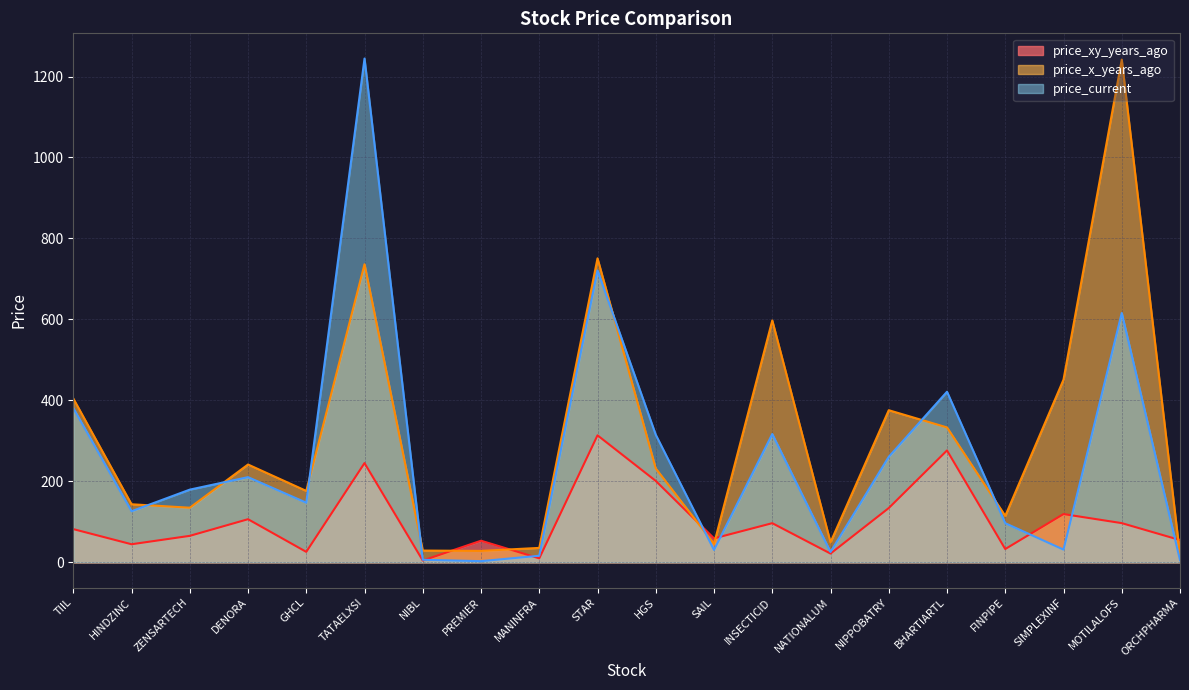

The price_xy_years_ago series shows 398.7 at TATAELXSI. True or false?

False